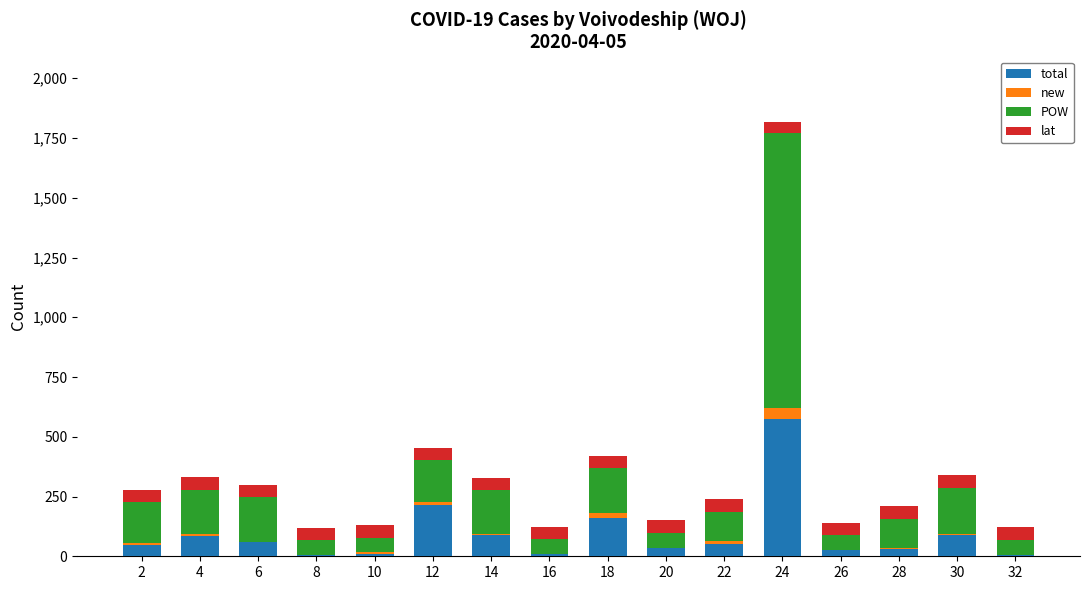

Does the chart contain stacked bars?

Yes